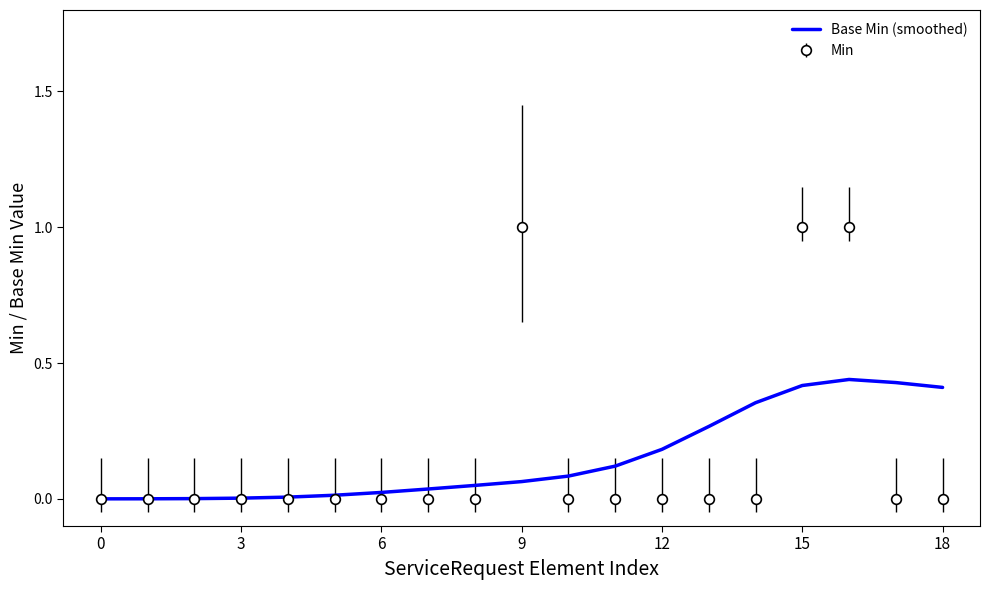

Which series has the largest range (max minus min)?

Min